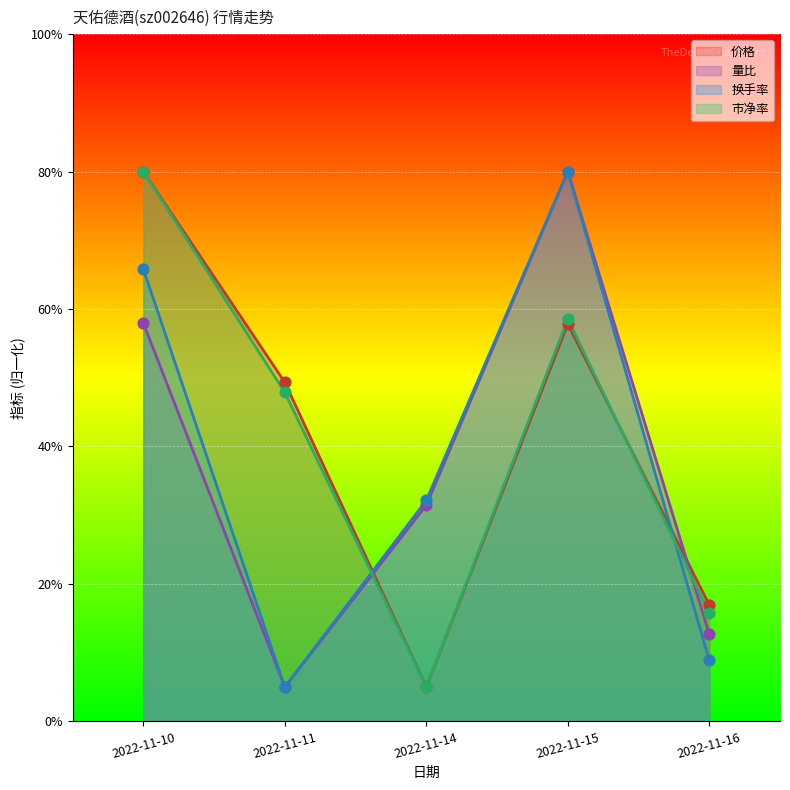

Is the value of 换手率 at 2022-11-11 greater than the value of 市净率 at 2022-11-11?

No